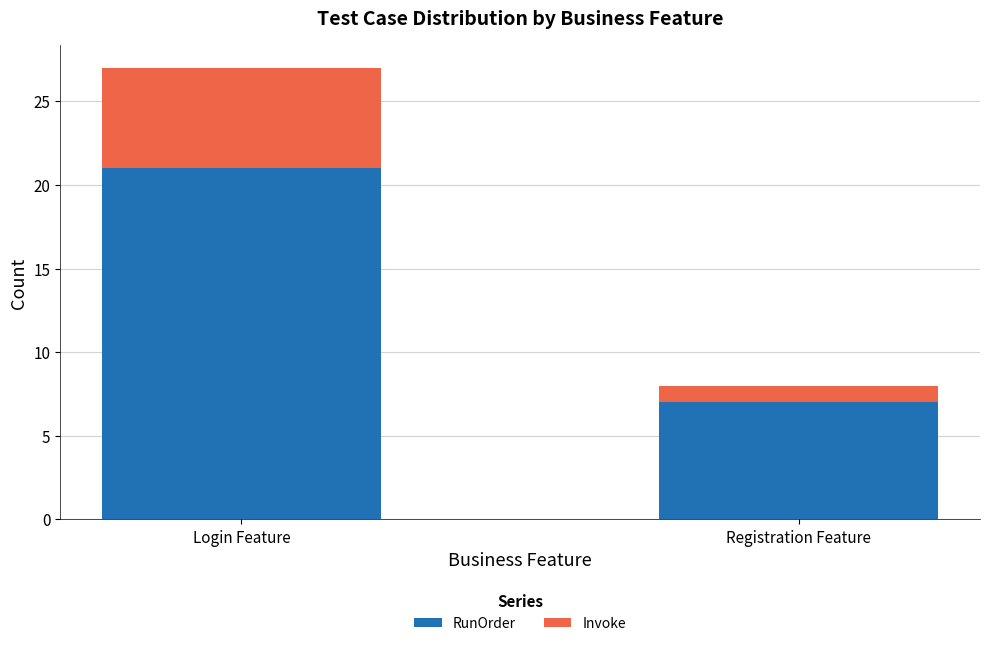

What is the sum of the RunOrder values at Login Feature and Registration Feature?

28